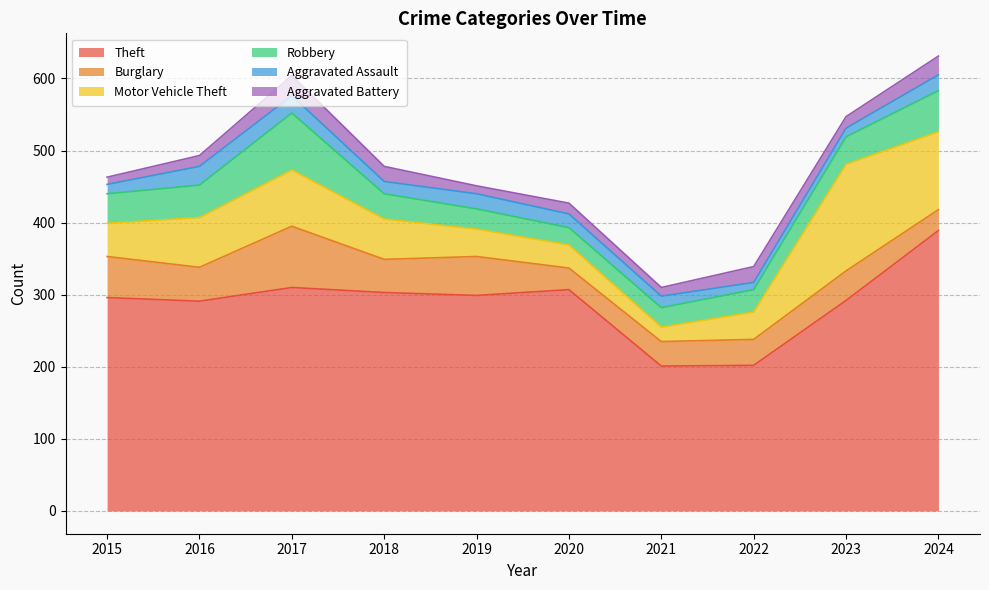

Is the value of Theft at 2015 greater than the value of Burglary at 2017?

Yes